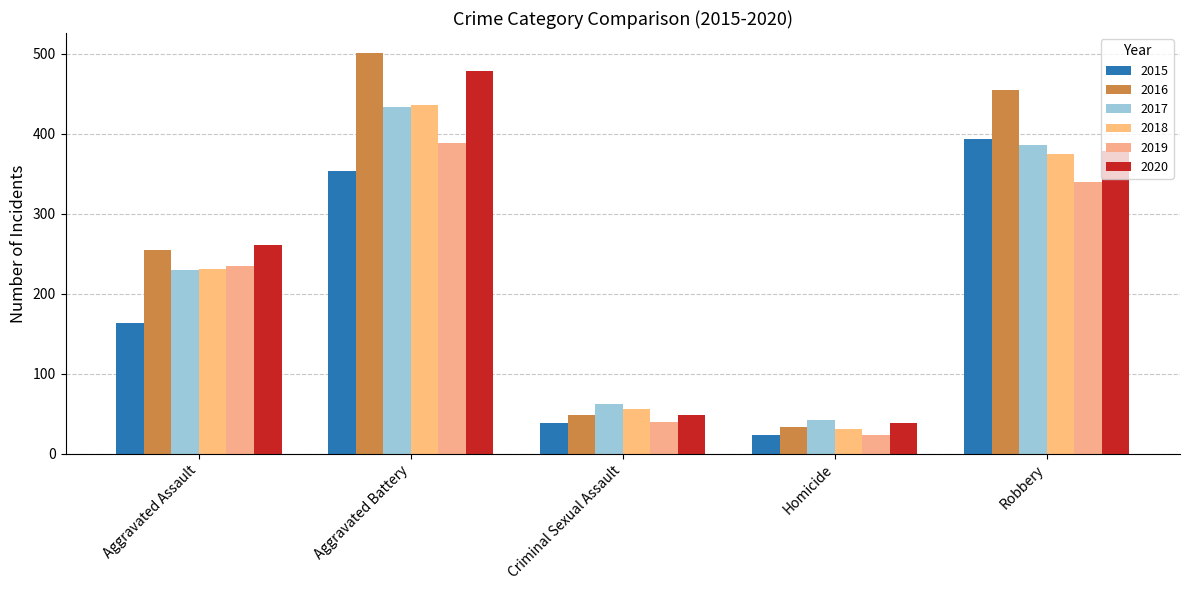

What is the value of the 2020 bar at the 2nd from the left?

478